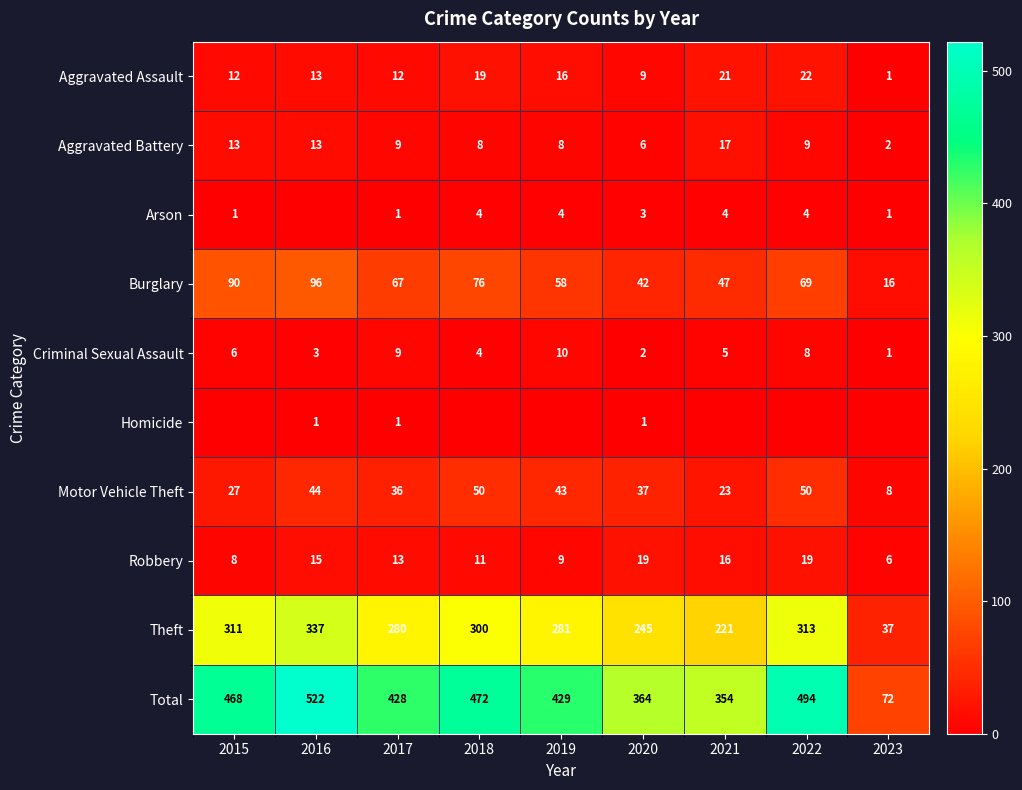

At 2022, list the series in order from smallest to largest.

Homicide, Arson, Criminal Sexual Assault, Aggravated Battery, Robbery, Aggravated Assault, Motor Vehicle Theft, Burglary, Theft, Total